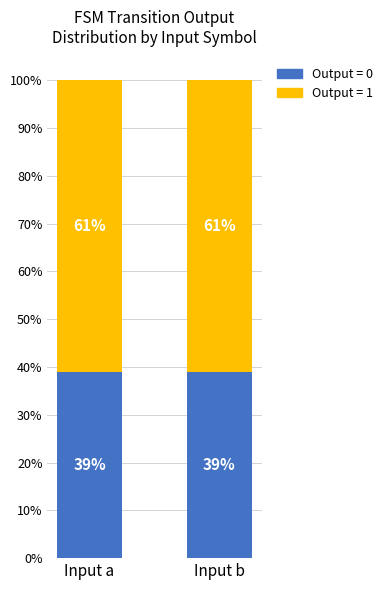

What is the total value across all series at Input a?

100